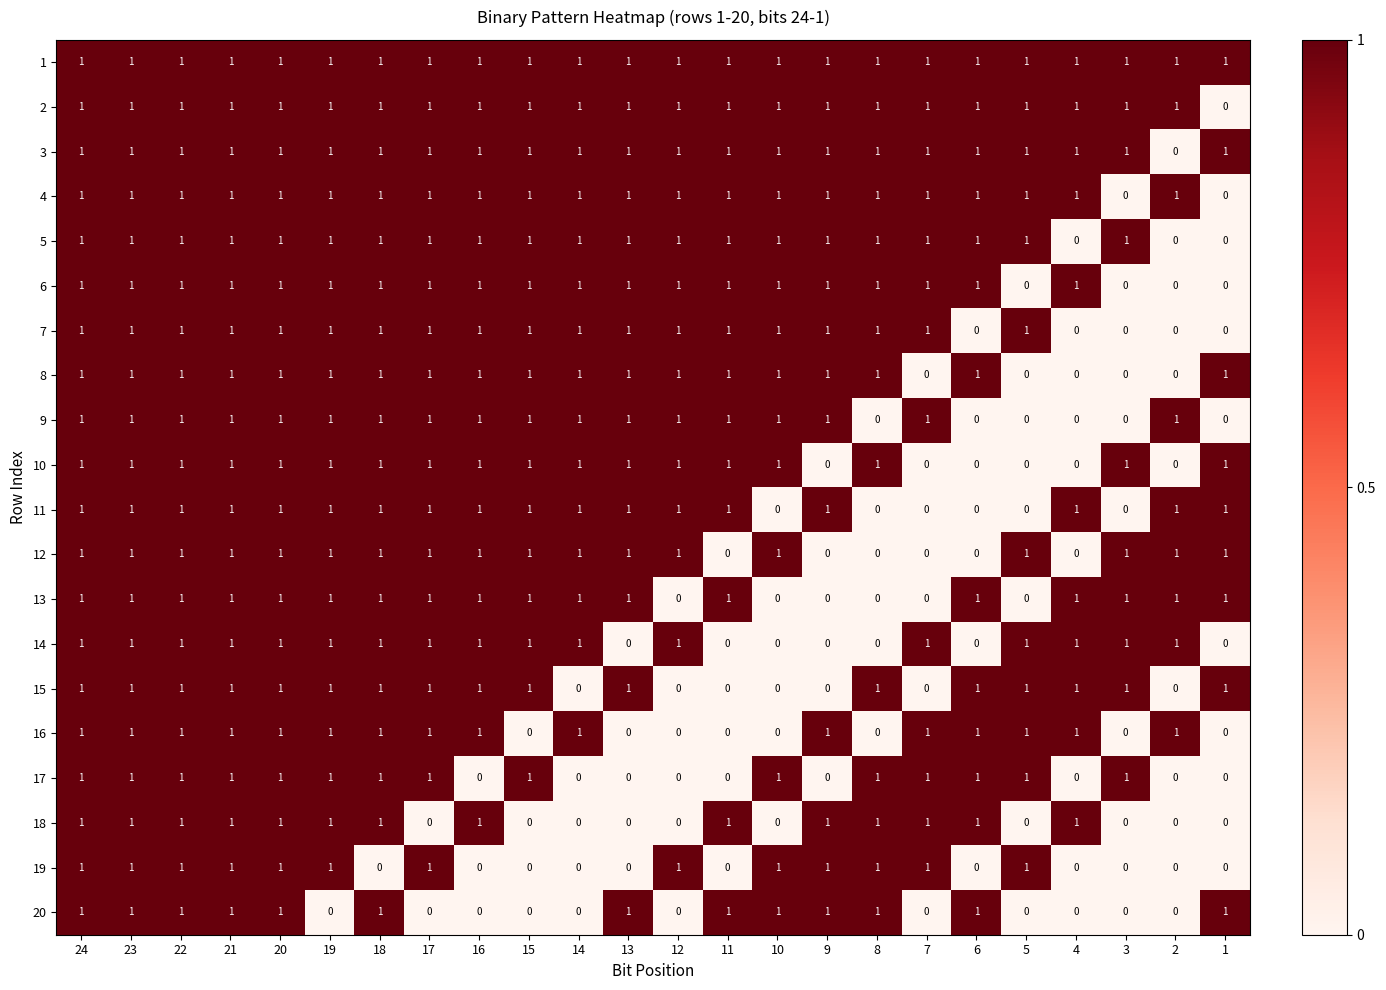

What is the sum of all 17 values?

15